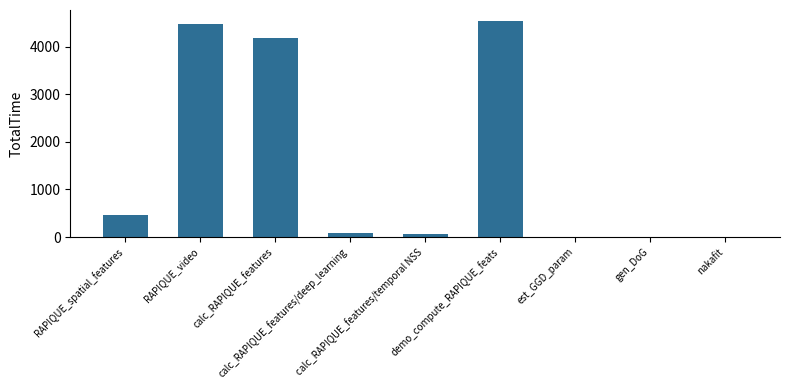

What is the sum of all values?

13828.0